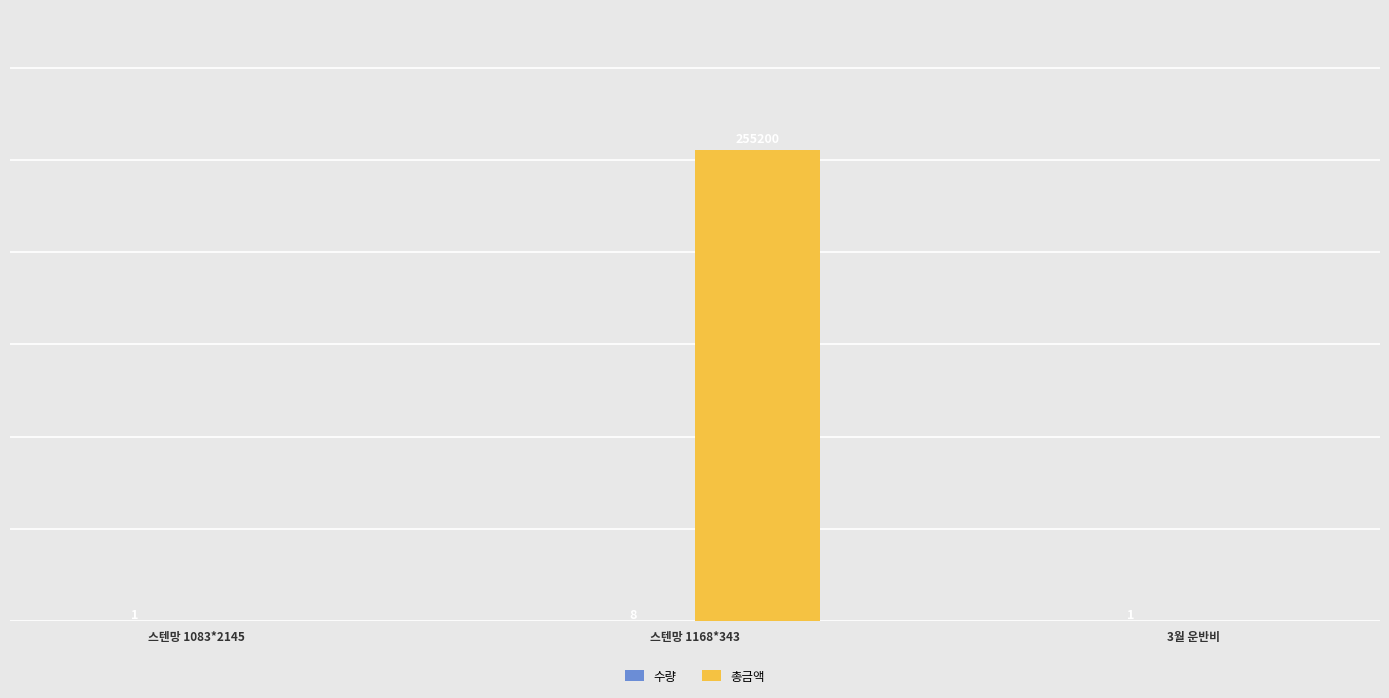

Which series changed the most between 스텐망 1083*2145 and 스텐망 1168*343?

총금액